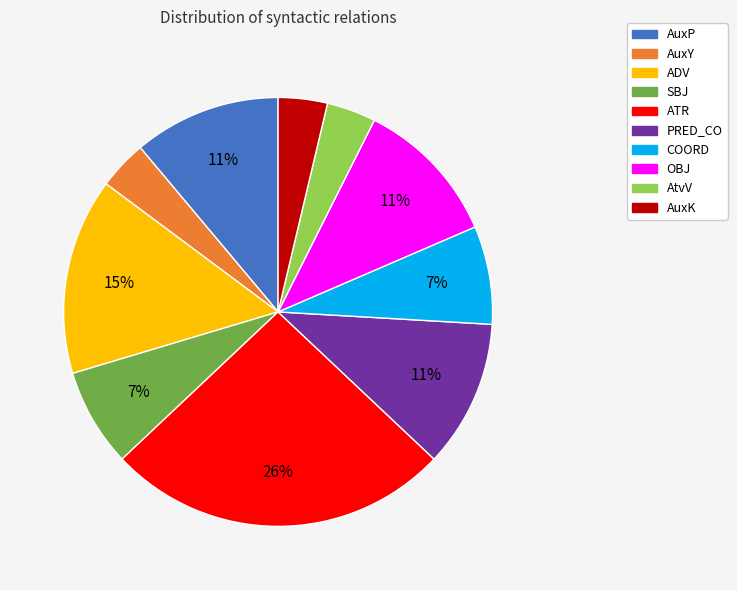

To the nearest percent, what is the average slice percentage?

10%